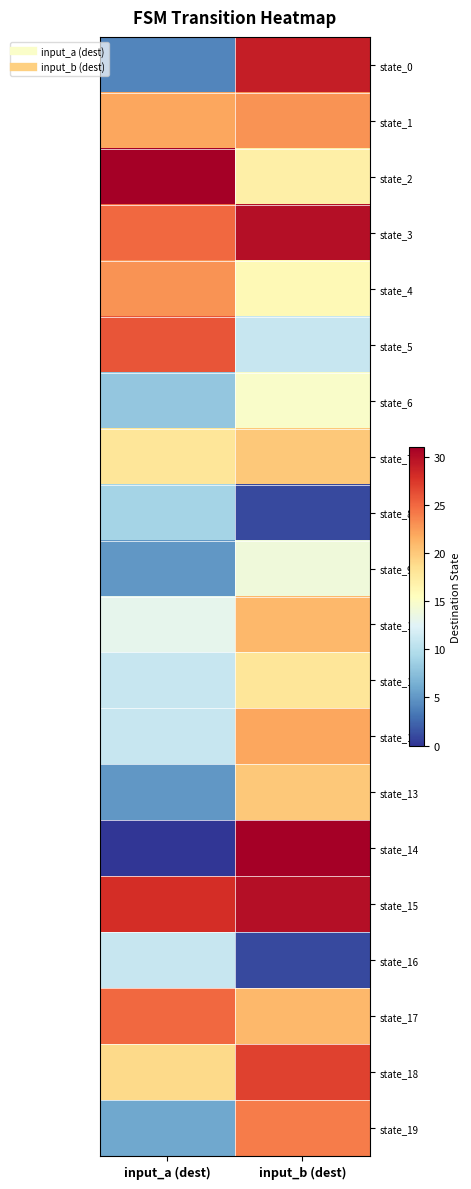

Which has a higher value, input_b (dest) or input_a (dest)?

input_b (dest)